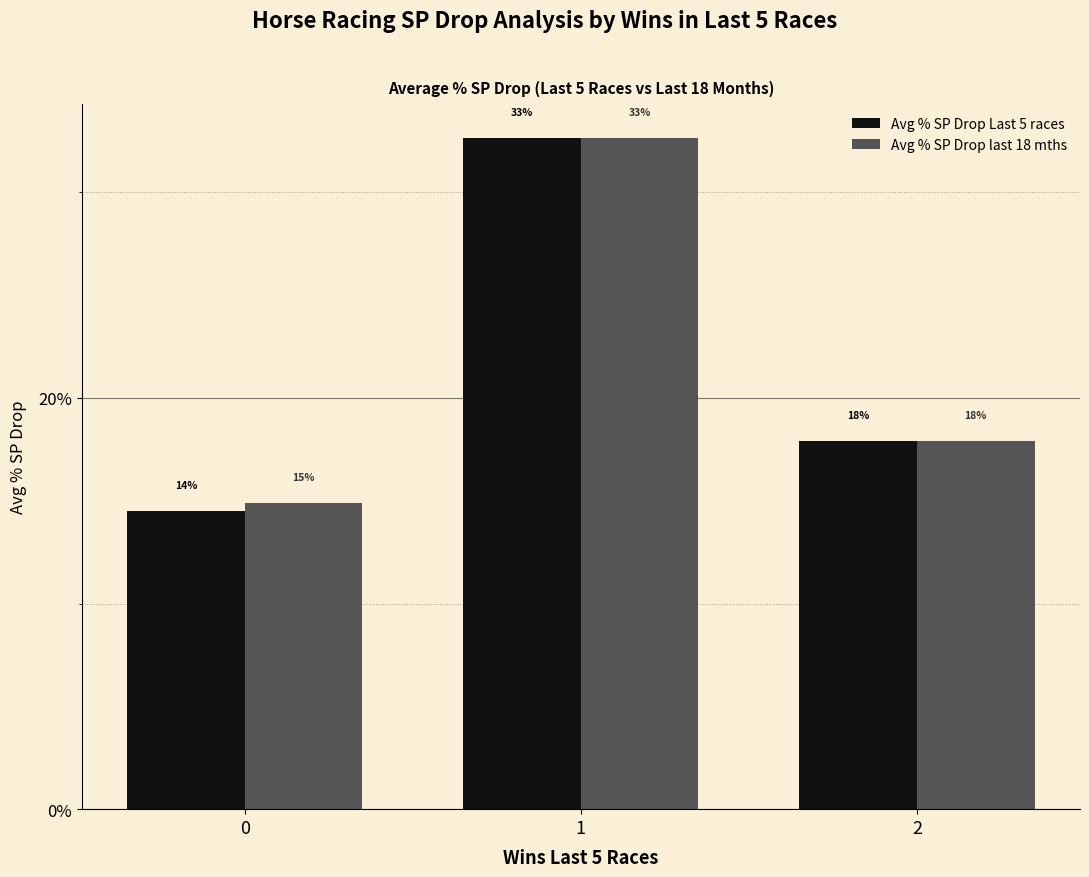

What is the average value of the Avg % SP Drop last 18 mths series?

21.8